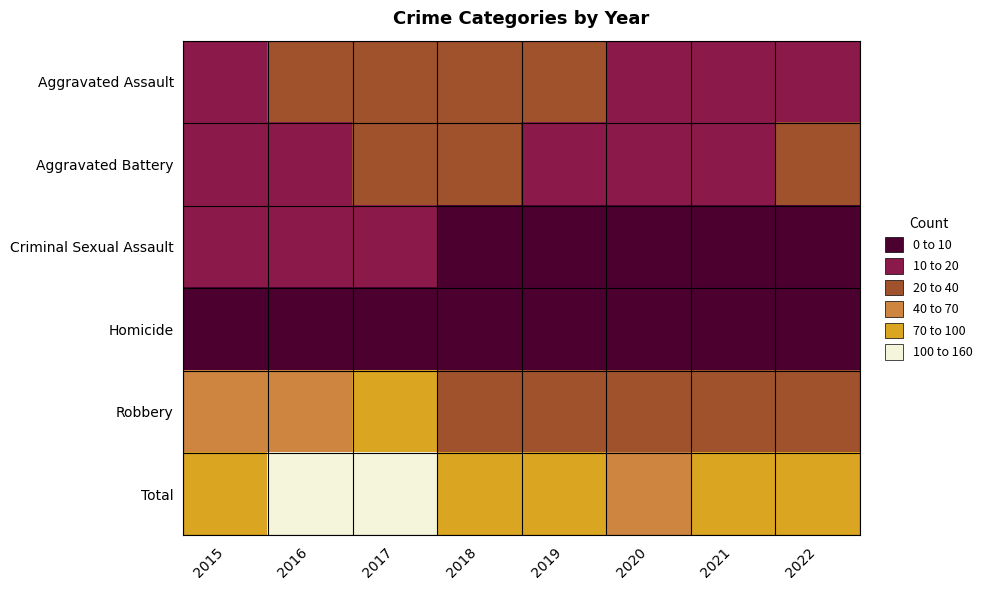

What is the spread (max minus min) of values at 2015?

78